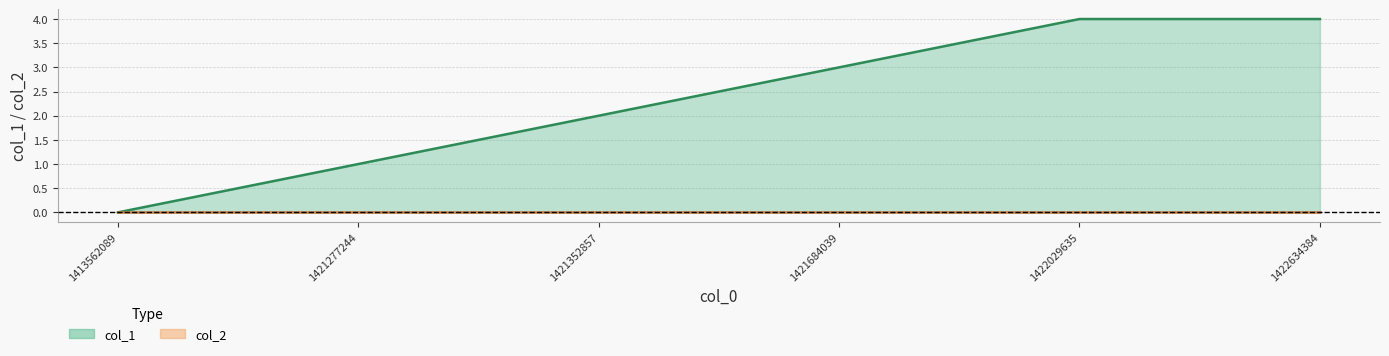

What is the average value?

2